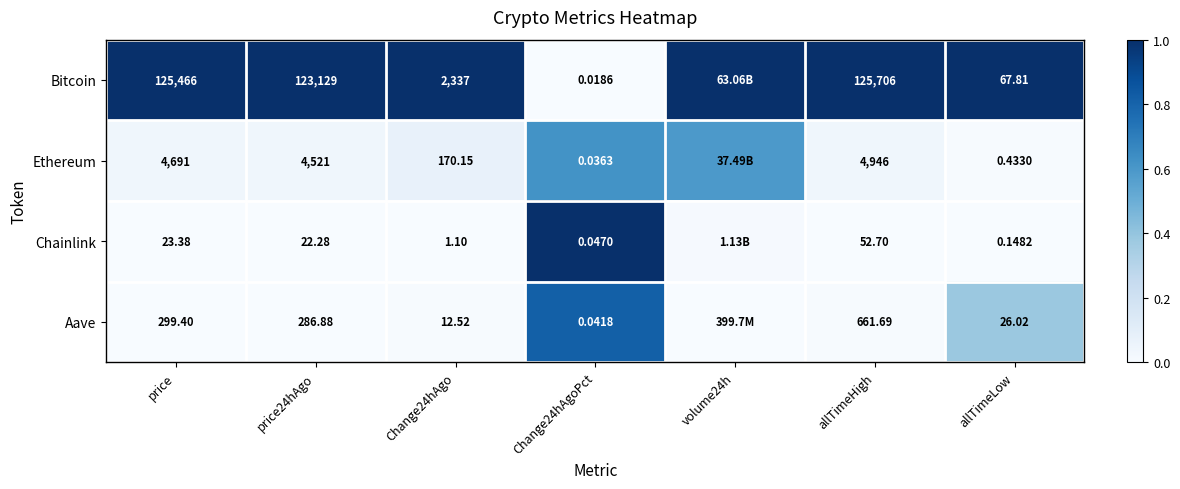

Between Change24hAgo and allTimeLow, which series saw the biggest shift?

Bitcoin